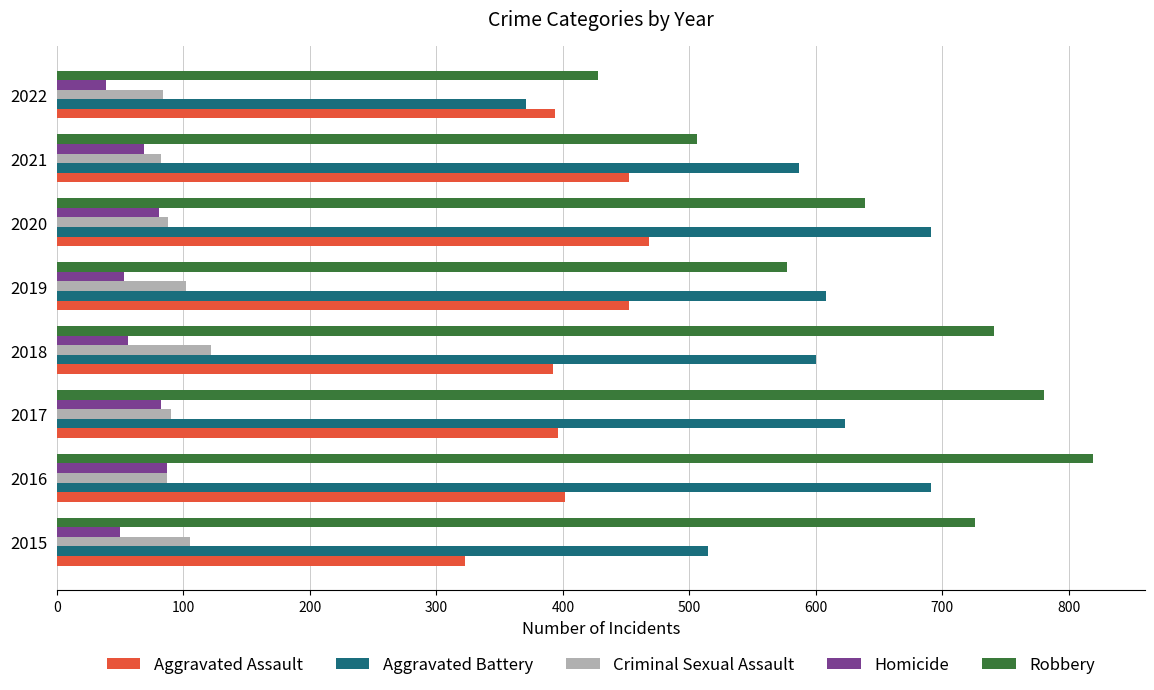

What is the difference between the Criminal Sexual Assault values at 2018 and 2022?

38